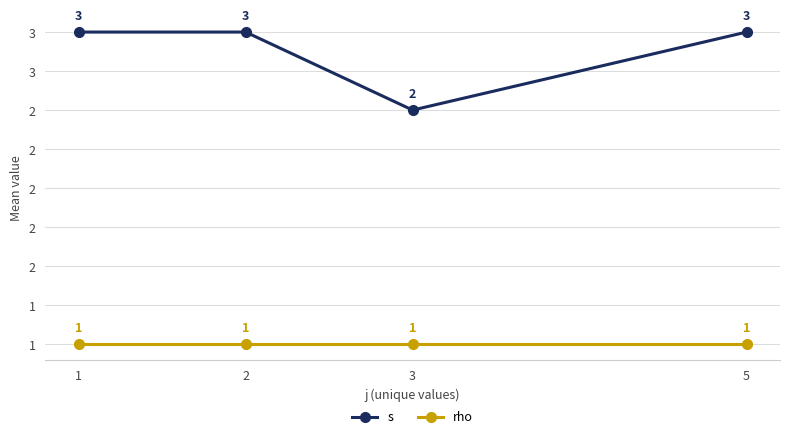

Does the chart display data point markers on the line(s)?

Yes